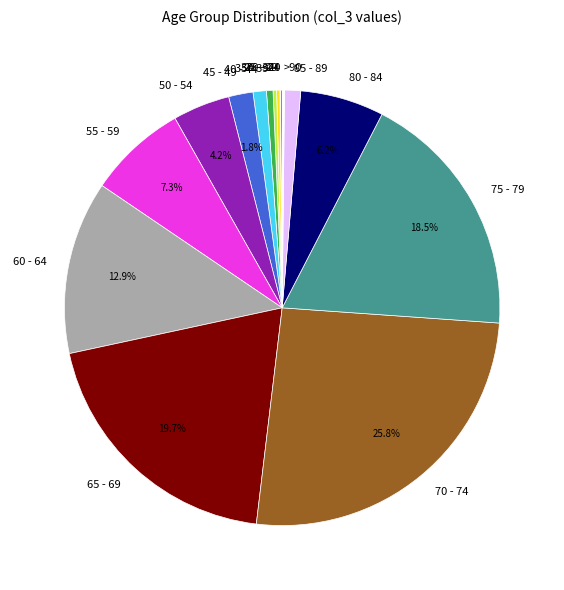

To the nearest percent, what is the difference between the largest and smallest slice percentages?

26%